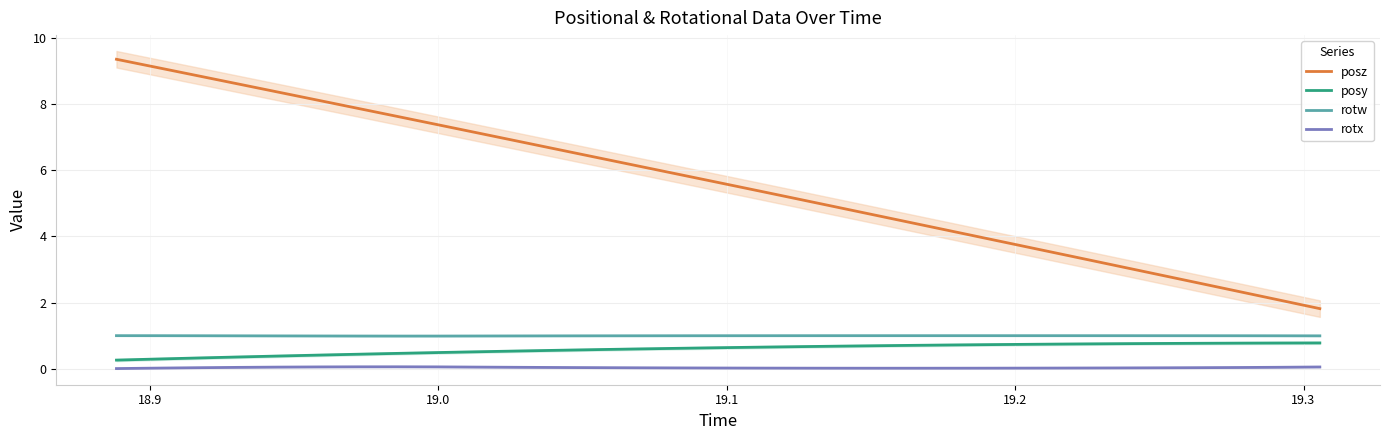

True or false: posz and posy intersect in this chart.

False